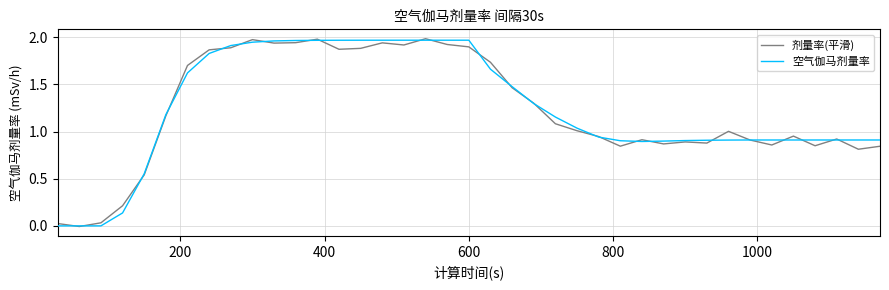

Does the chart display data point markers on the line(s)?

No